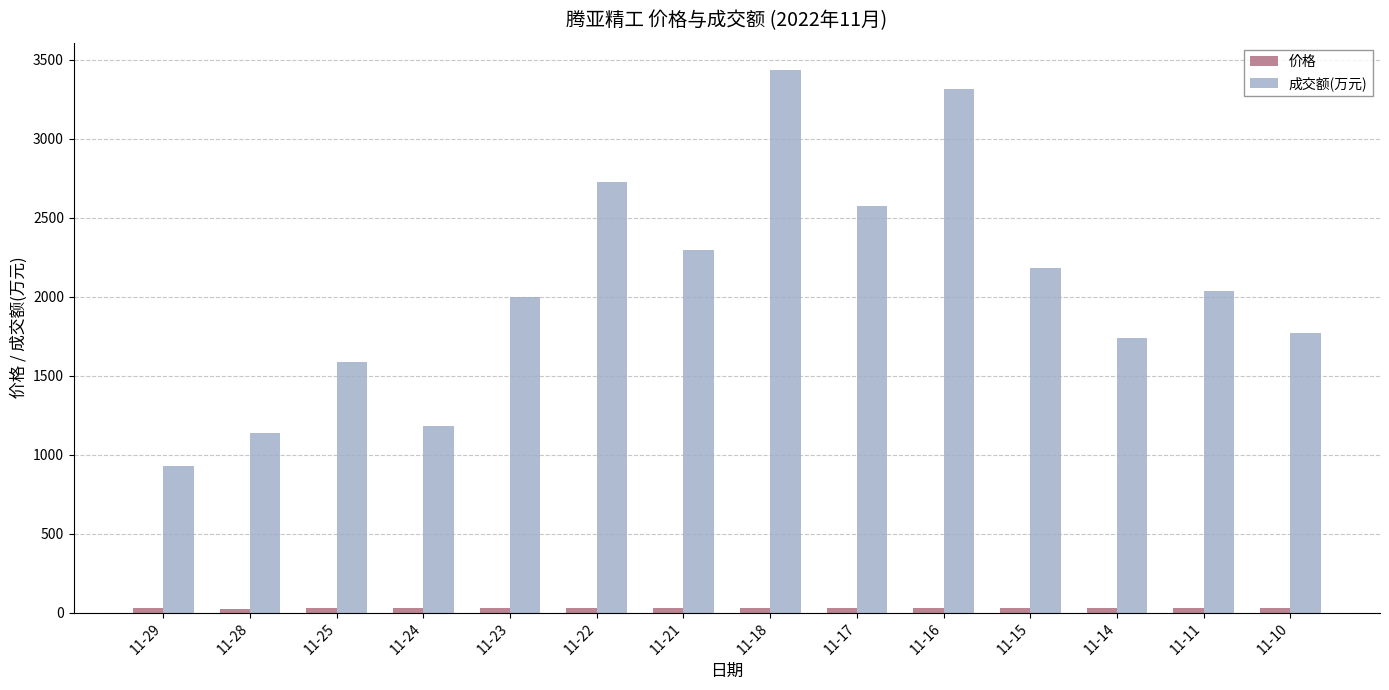

Count the number of categories in the chart.

14